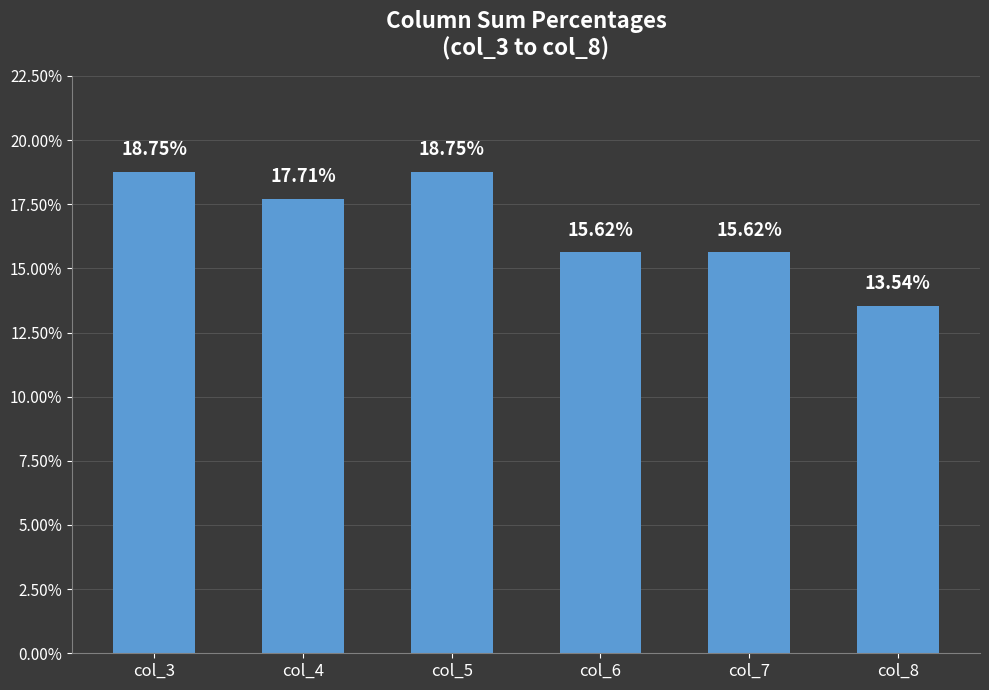

What is the value of the 1st bar from the left?

18.8